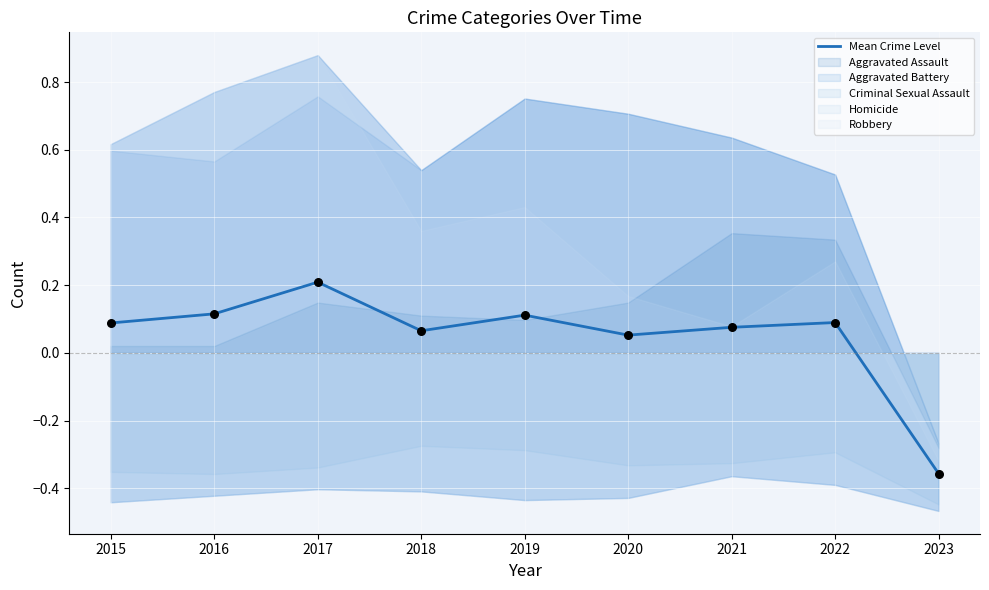

What is the change in value from 2019 to 2020?

-0.1